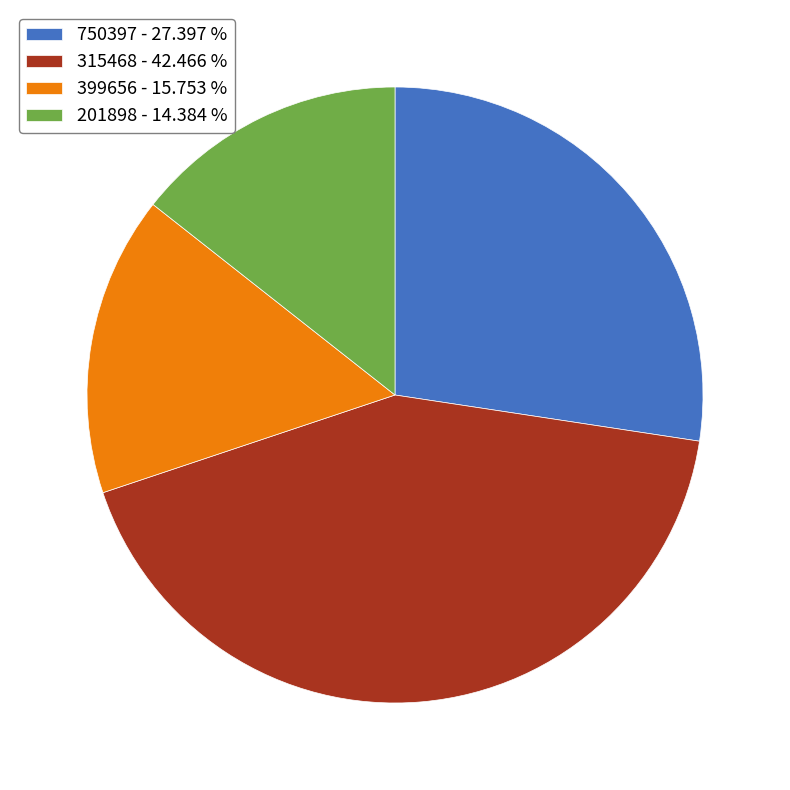

Is there a majority slice in this chart?

No